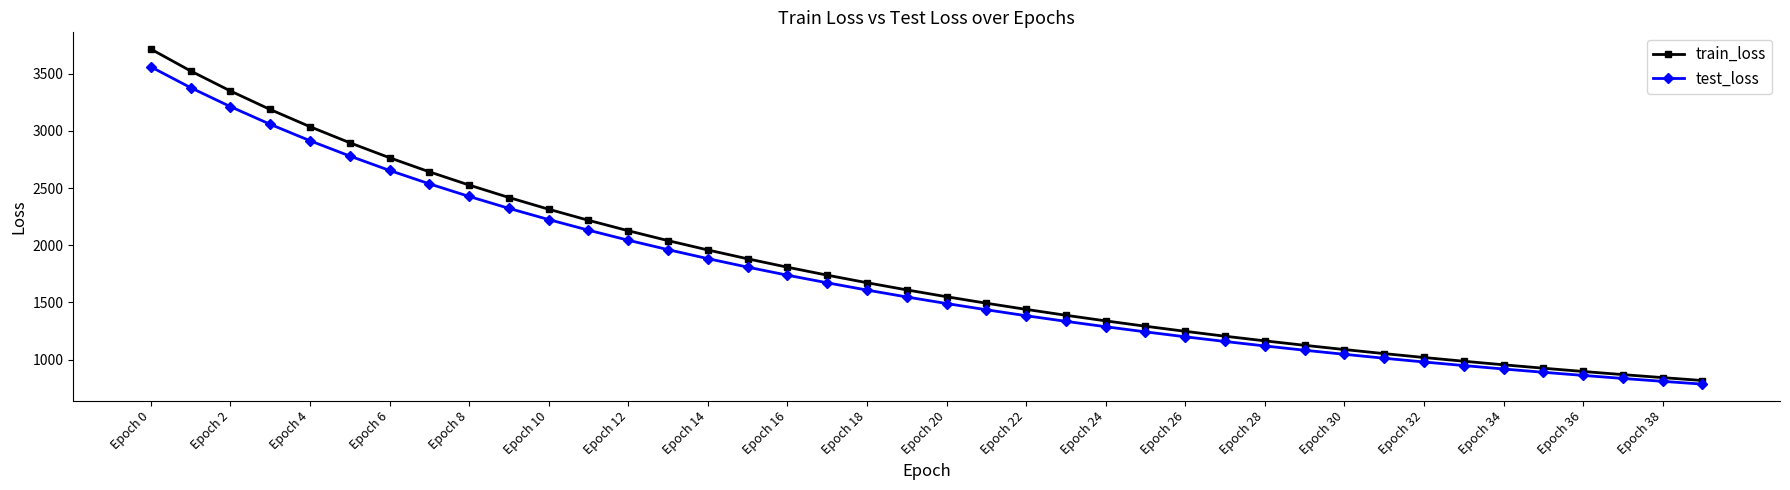

Which series has the largest range (max minus min)?

train_loss